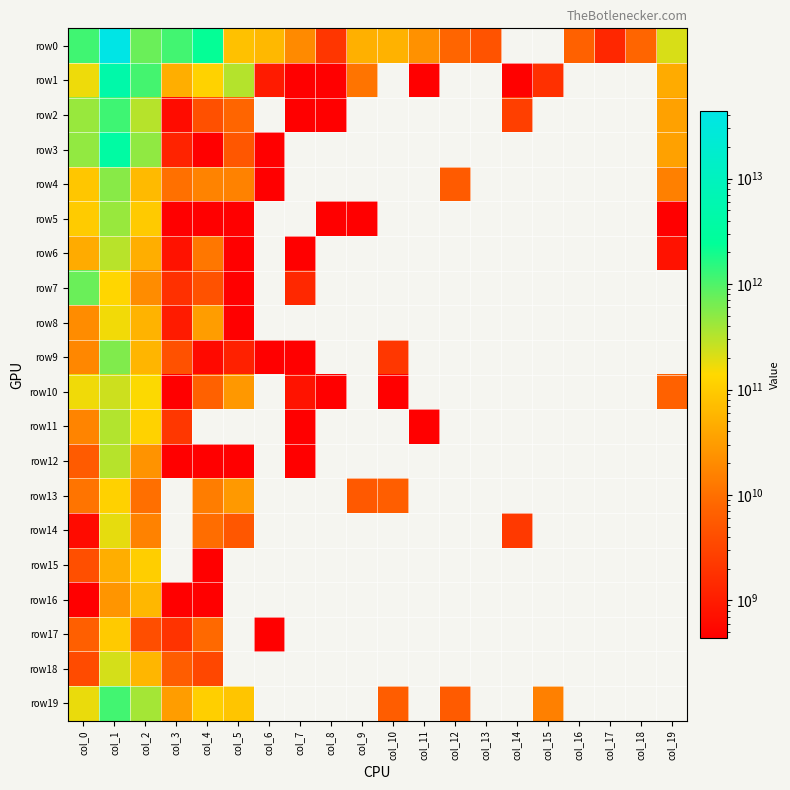

Which has a higher value, col_10 or col_5?

col_5